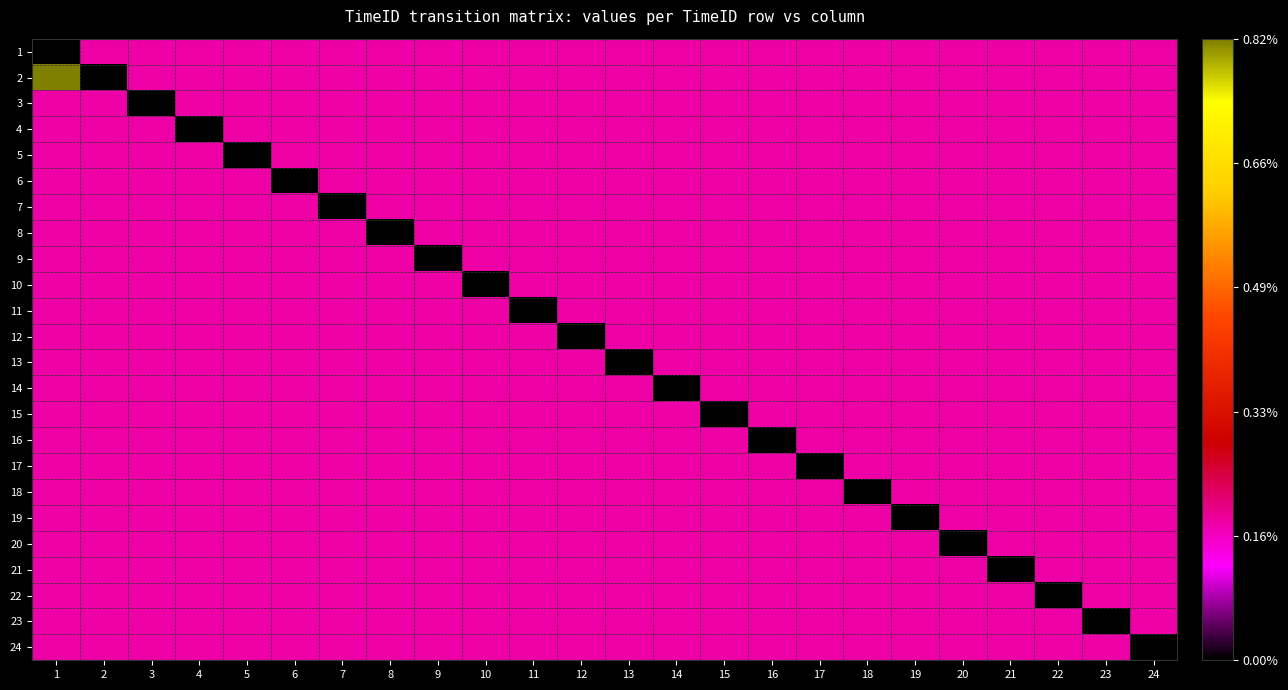

At which category is the sum across all series the highest?

1